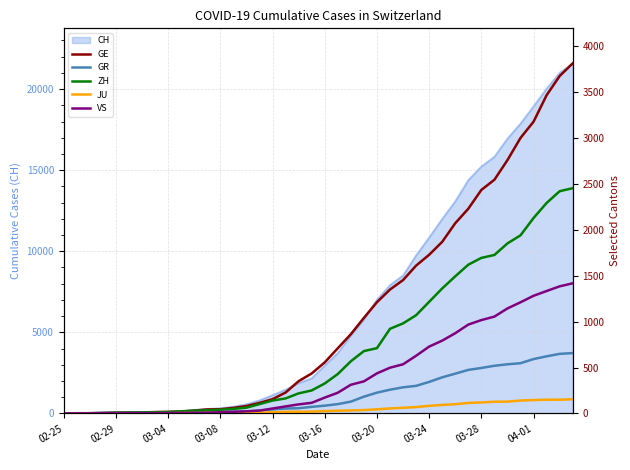

What is the difference between the highest and lowest values at 11?

38